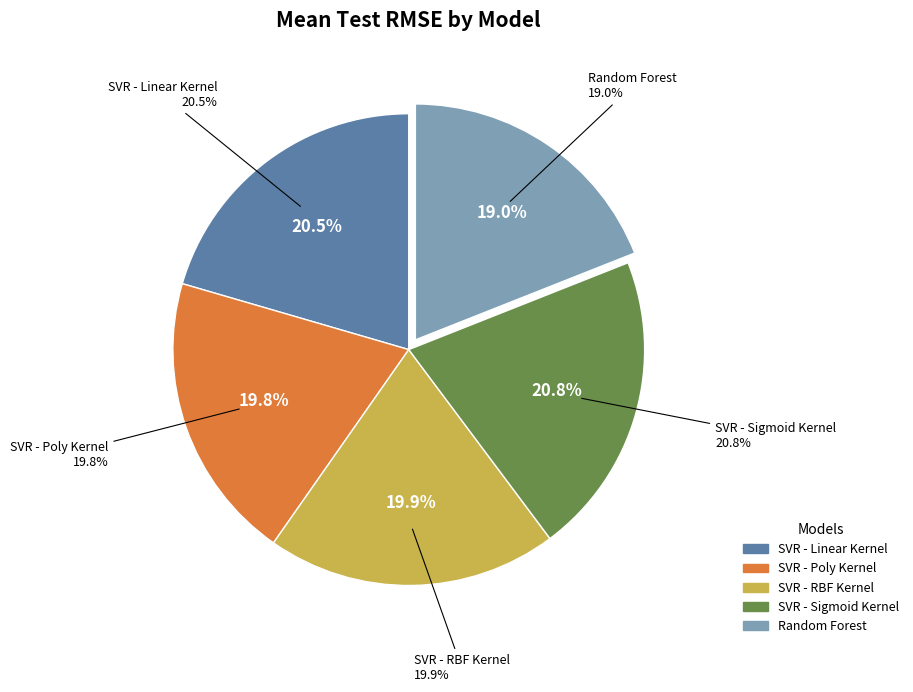

How many segments does this pie chart have?

5